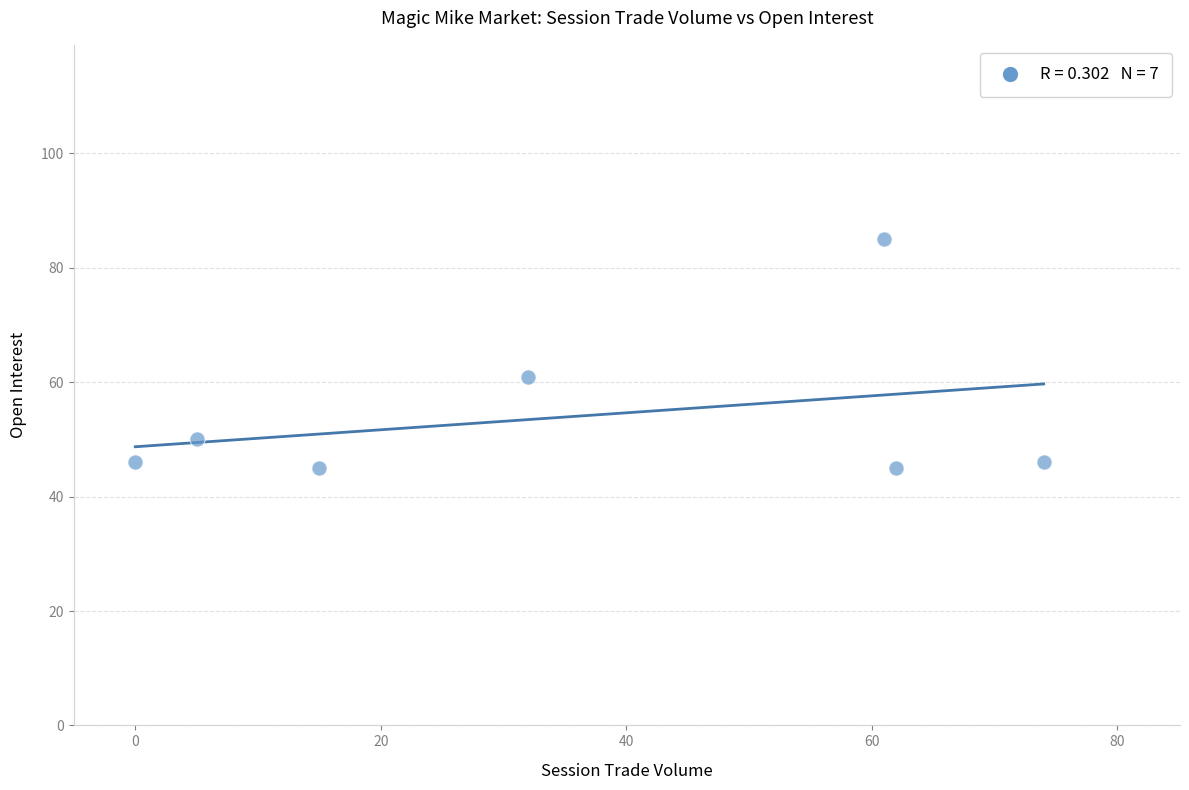

What Y value in the scatter plot is closest to 65?

61